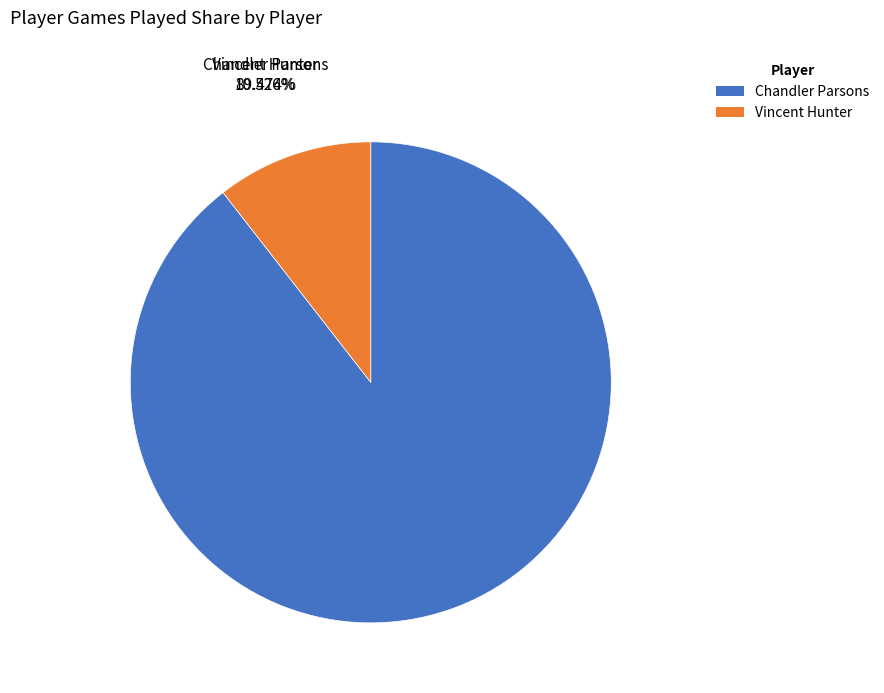

Is it true that Chandler Parsons is 89% of the pie?

True